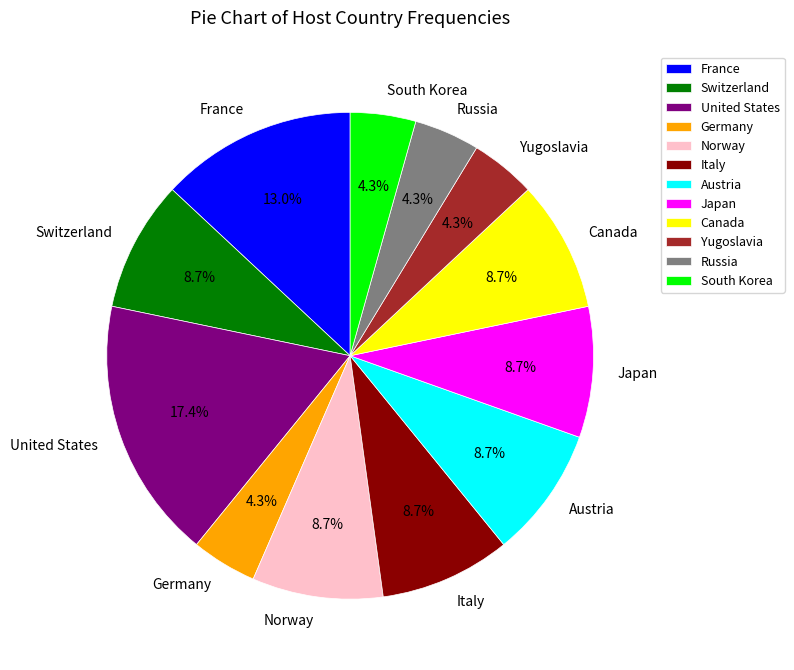

Which category has the biggest portion of the pie?

United States